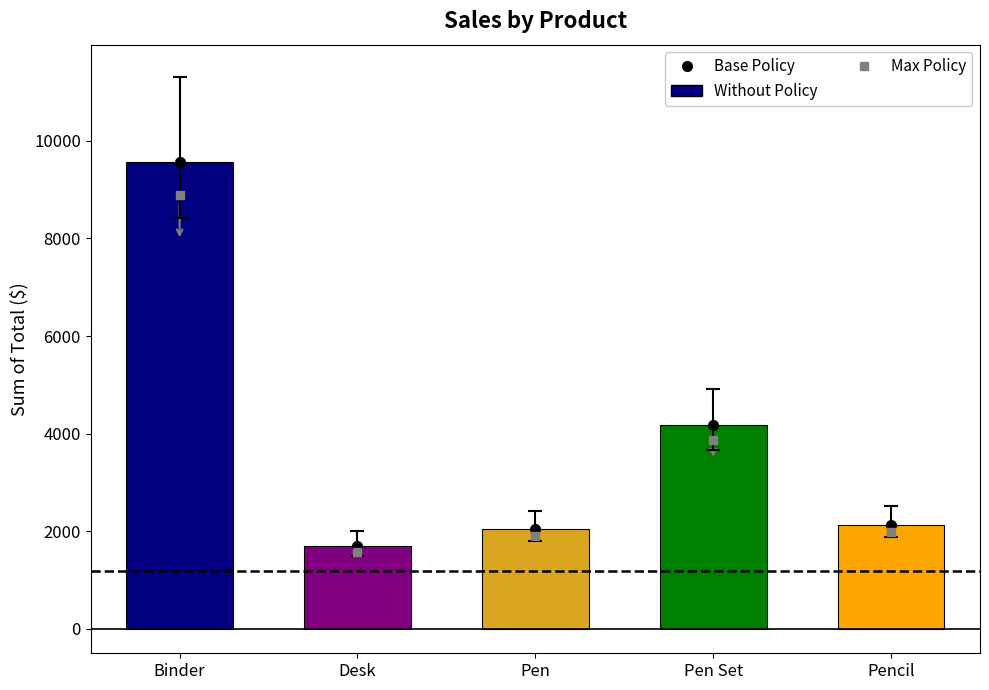

Where does the data first go above 2135?

Binder